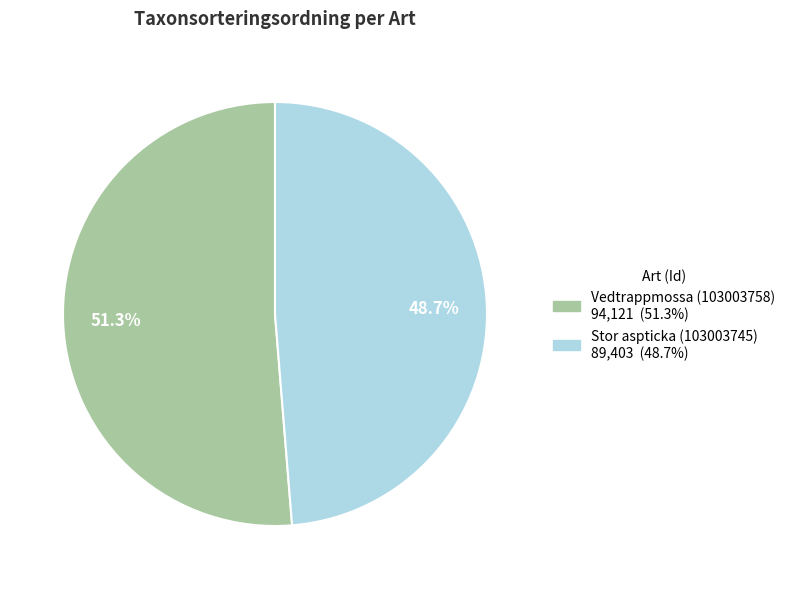

What percentage is the Stor aspticka (103003745) slice, to the nearest percent?

49%